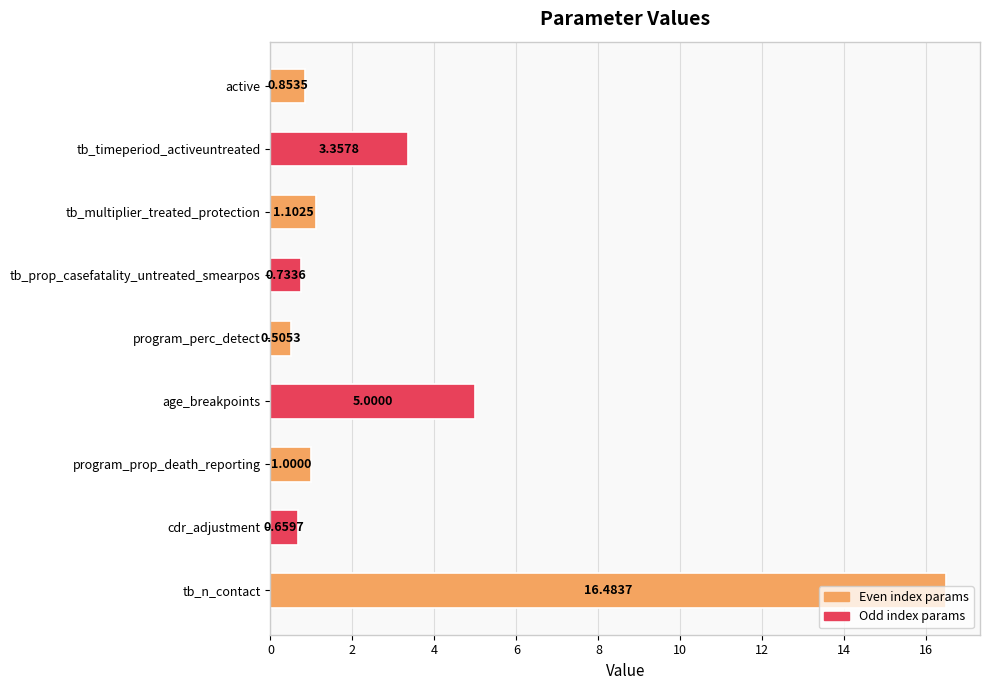

What is the change in value from tb_n_contact to cdr_adjustment?

-15.8